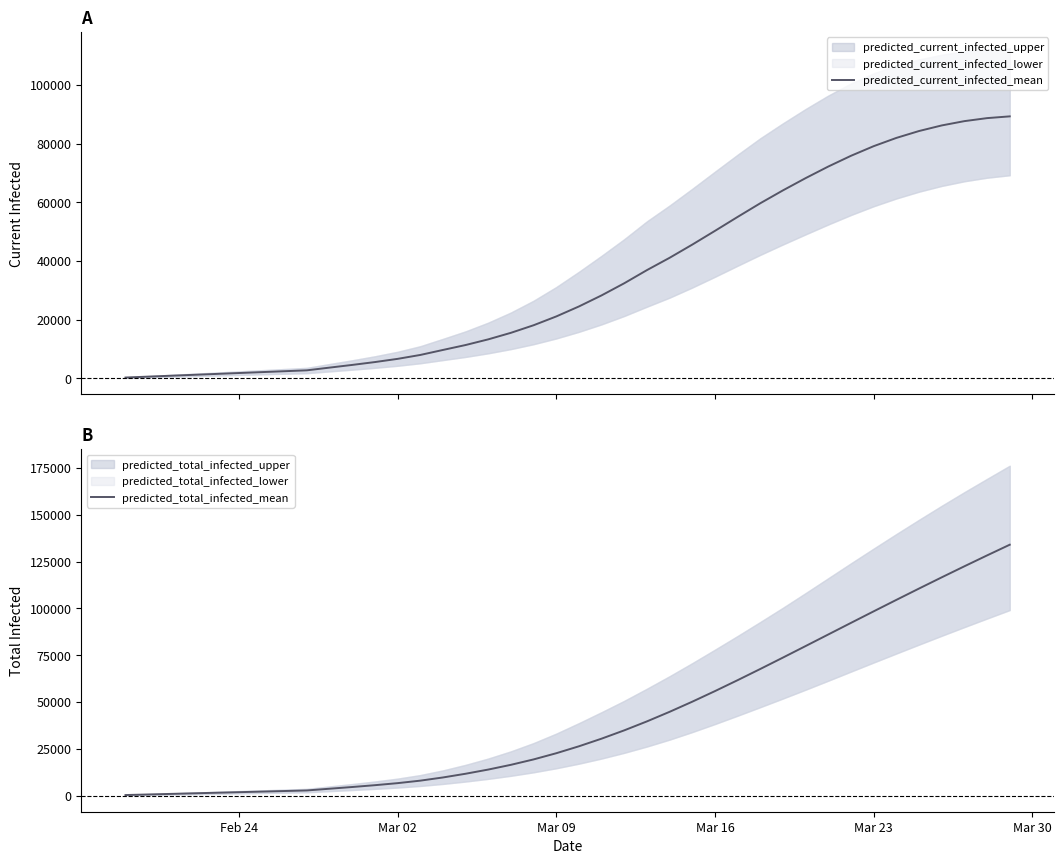

What is the total value across all series at Mar 16?

106091